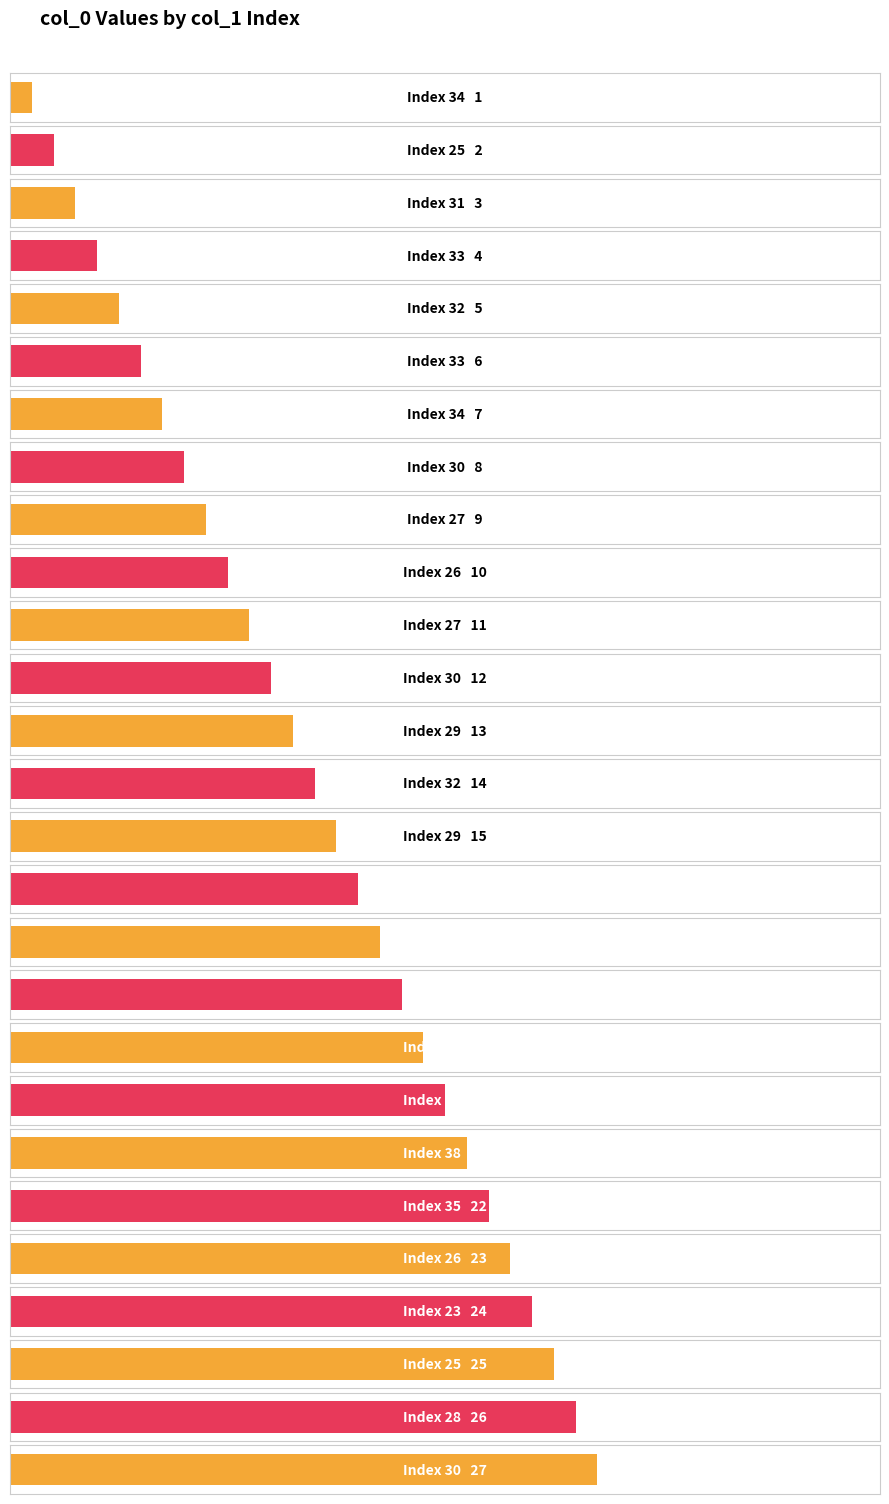

Where does the data first go above 14?

29